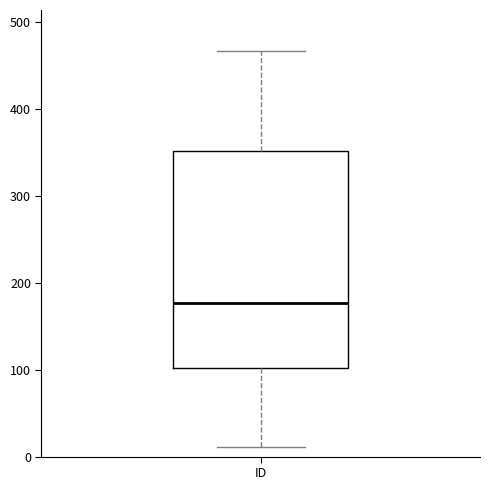

Transcribe this box plot: give where the median line is, the range the box spans, and where the two whiskers end, as read against the y-axis. The values are not printed on the chart, so give them approximately, as read against the axis.

median 180, box 100 to 350, whiskers 10 to 470